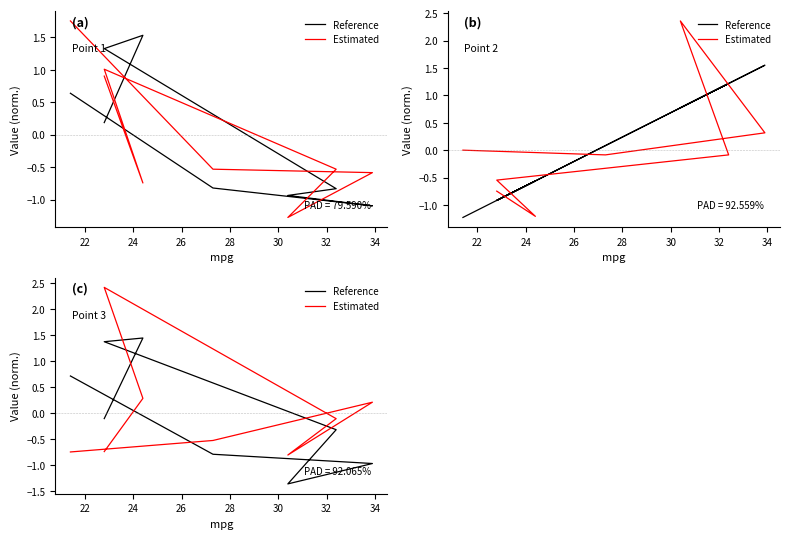

Is it true that Reference equals -0.8 at 32?

True